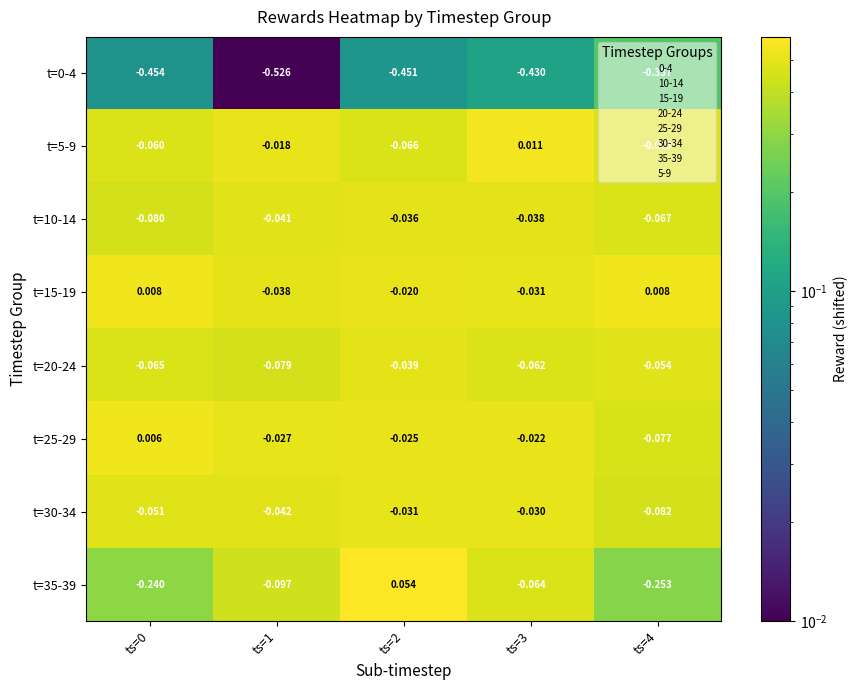

Is the value of t=20-24 at ts=2 greater than the value of t=35-39 at ts=1?

Yes